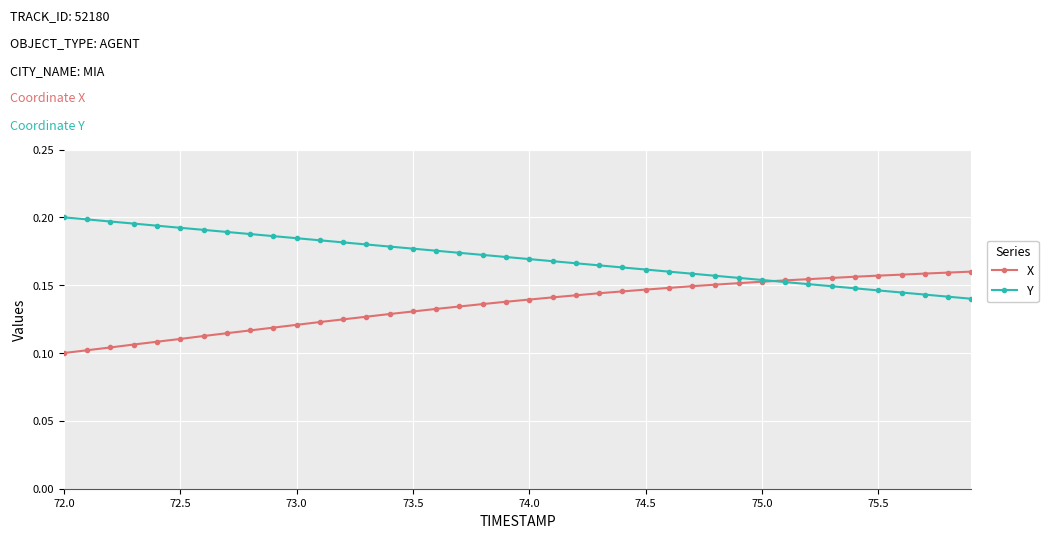

At how many categories does at least one series exceed 0?

40